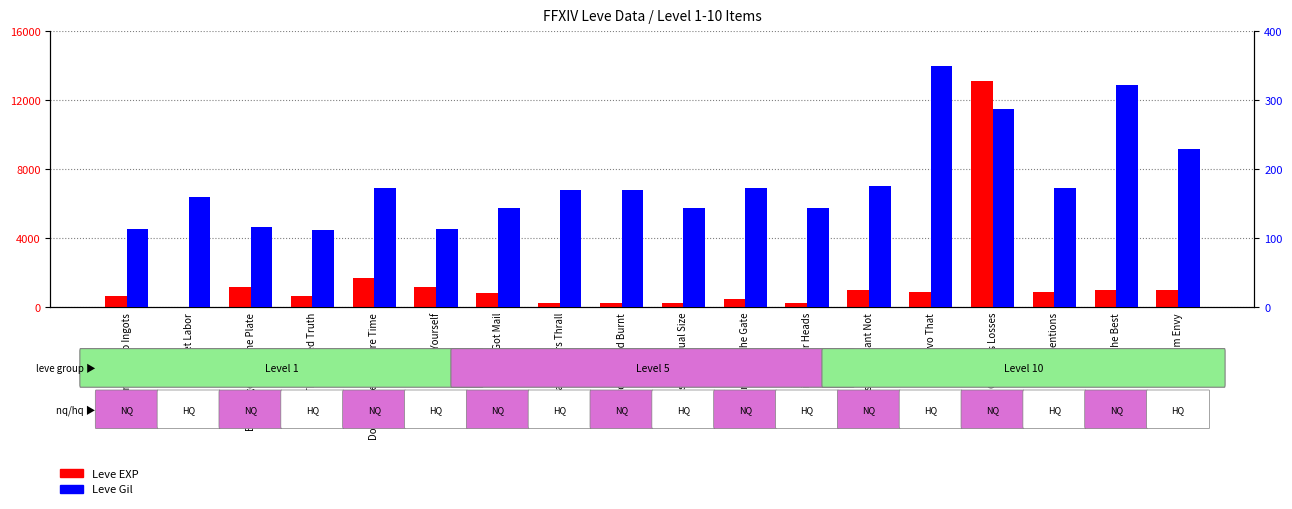

Are the bars horizontal?

No